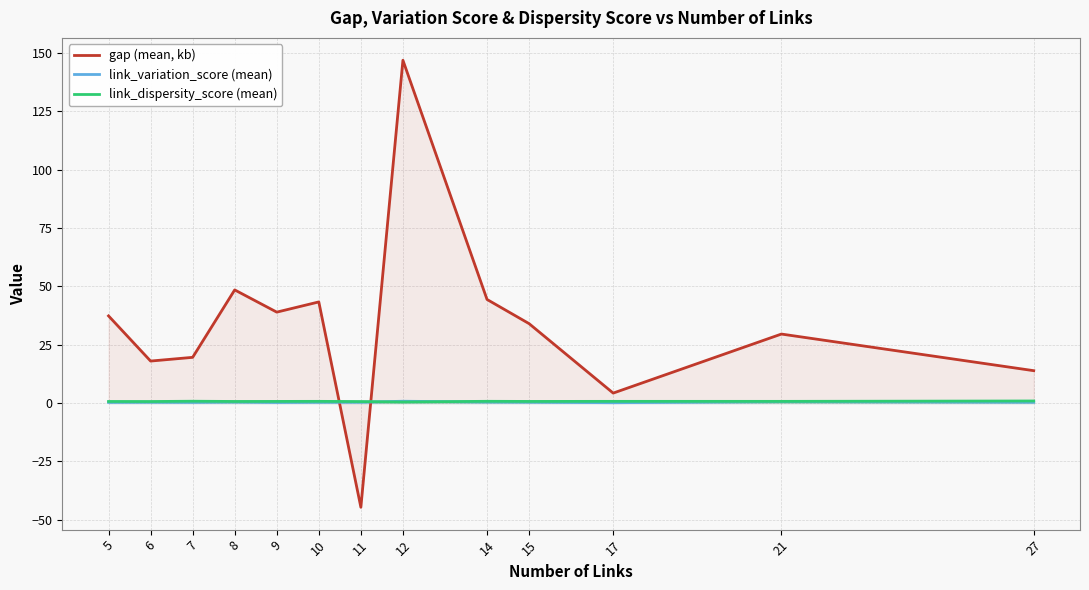

Between 14 and 6, which is larger?

14